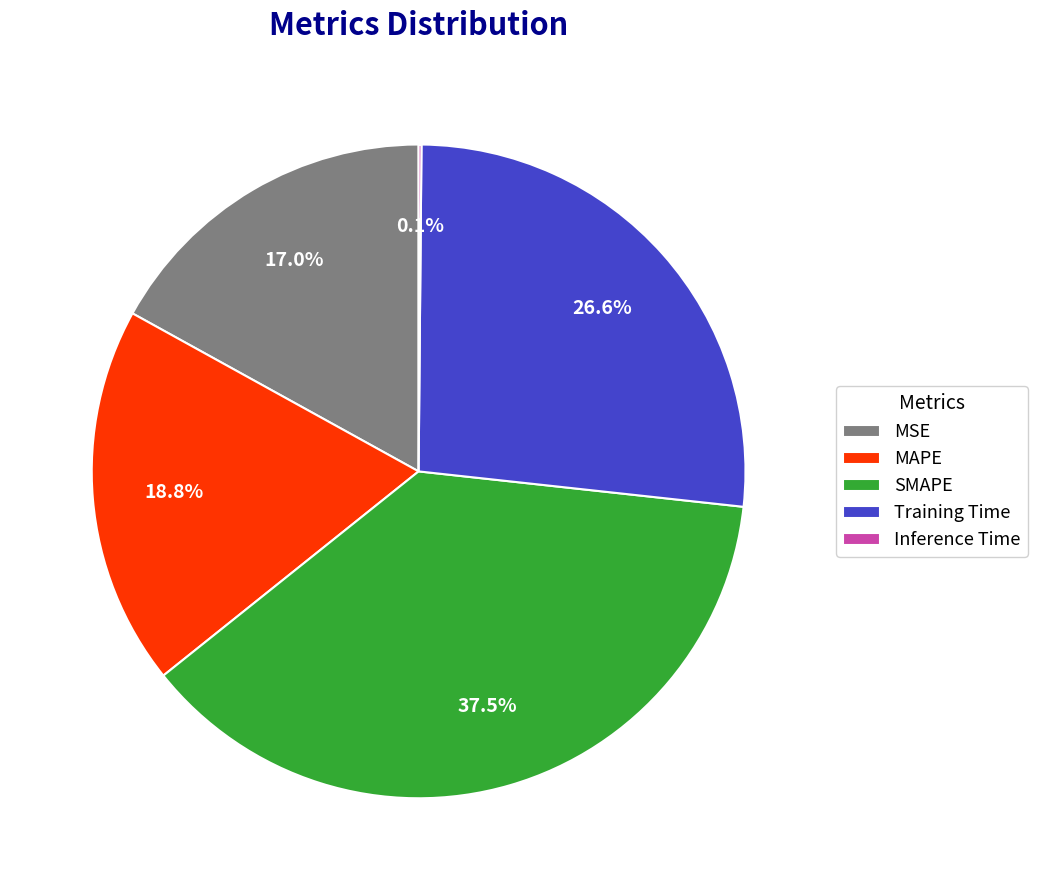

True or false: MAPE accounts for 19% of the total.

True